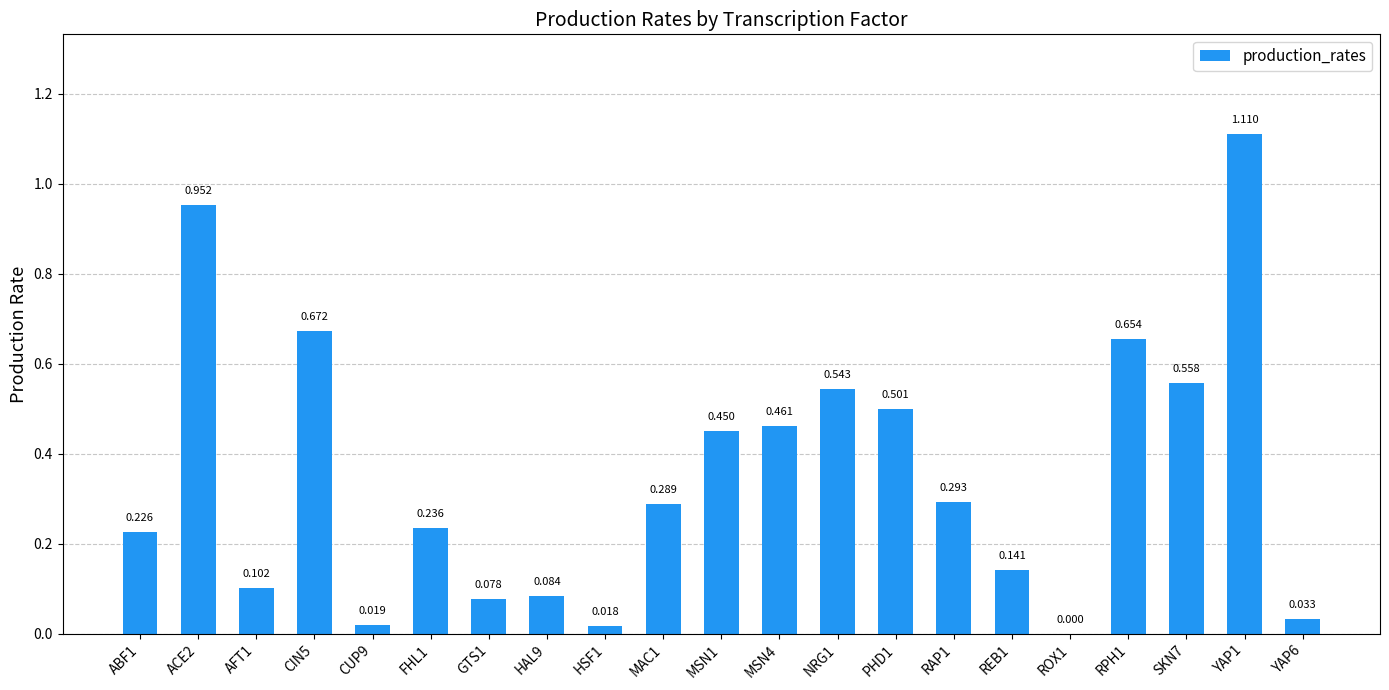

How many data points does each series have?

21